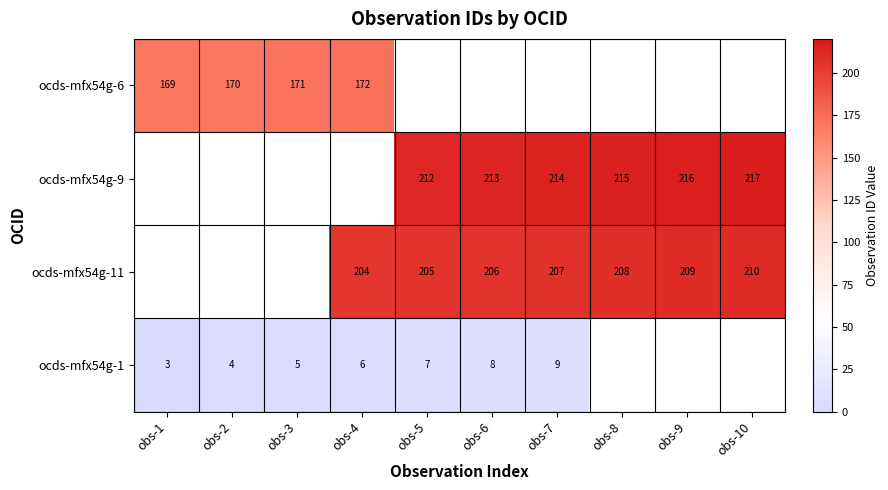

What is the difference between the ocds-mfx54g-1 values at obs-7 and obs-2?

5